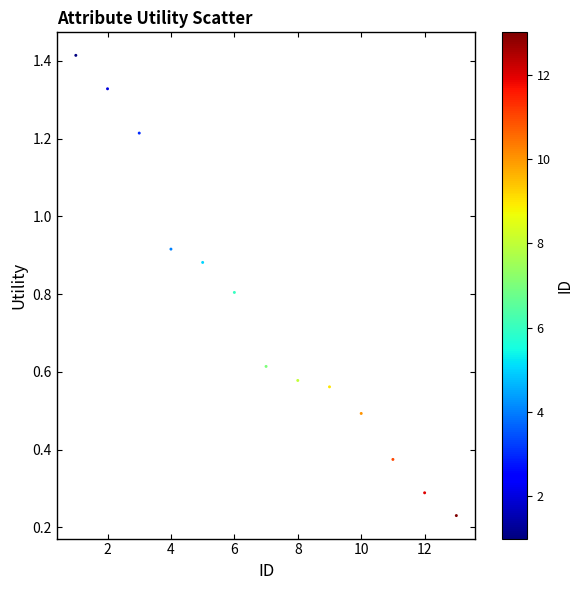

What is the range of X values (max minus min)?

12.0